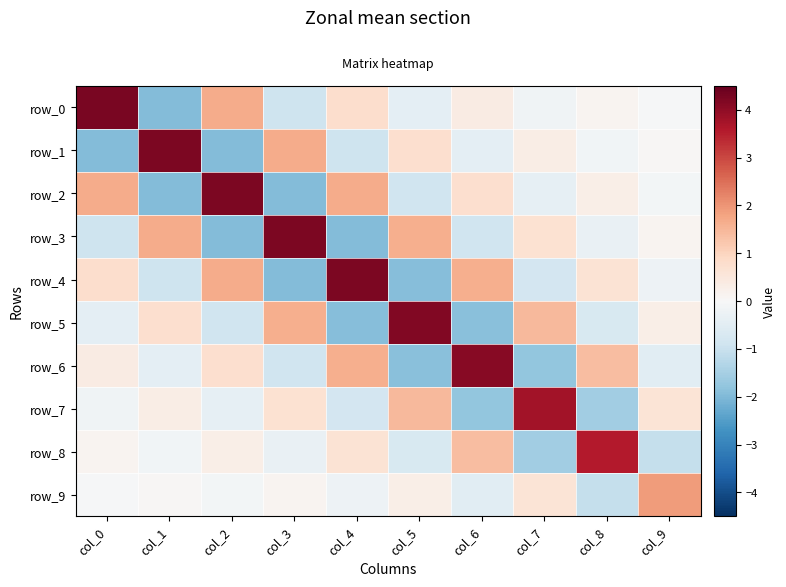

What is the difference between the row_0 values at col_2 and col_7?

1.9